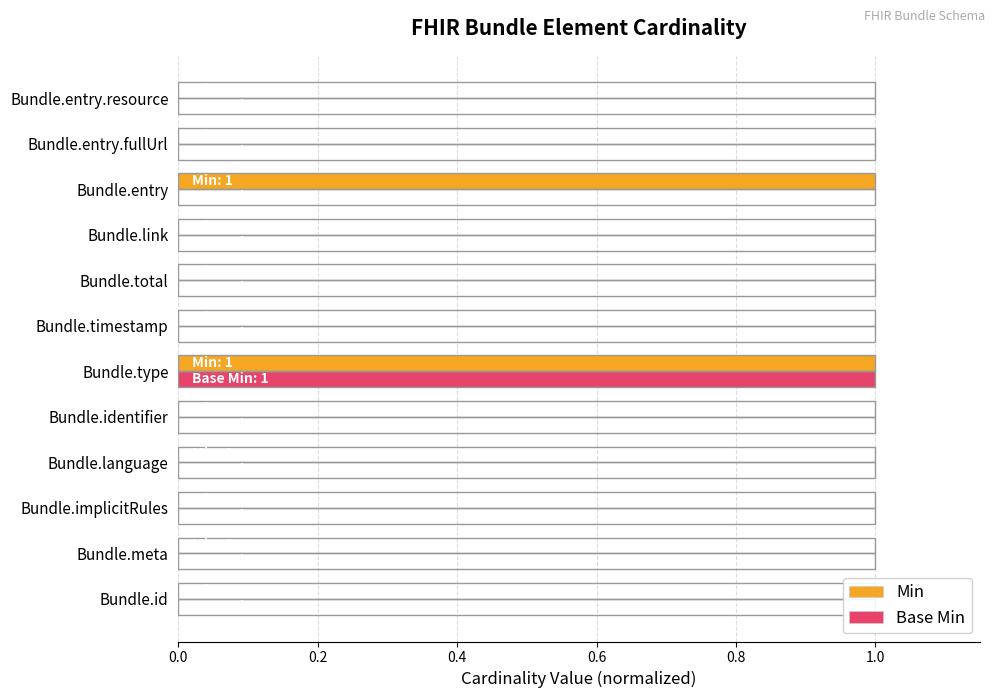

Count the number of data series in this chart.

2